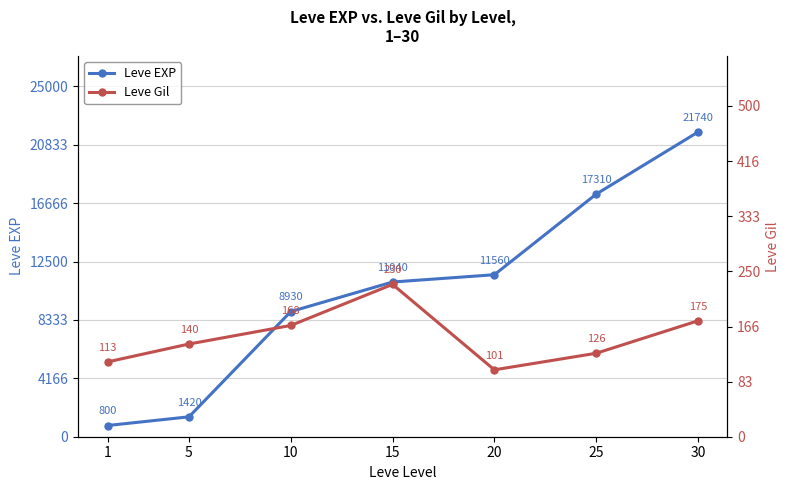

Where does the Leve Gil series first go above 140?

10